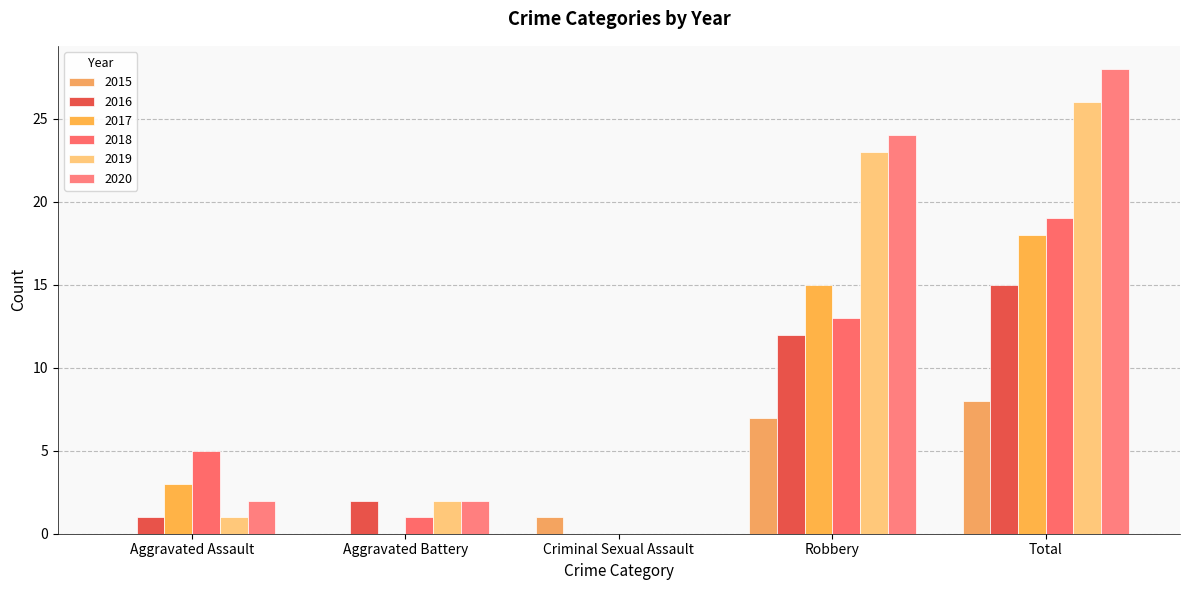

Does the chart contain stacked bars?

No